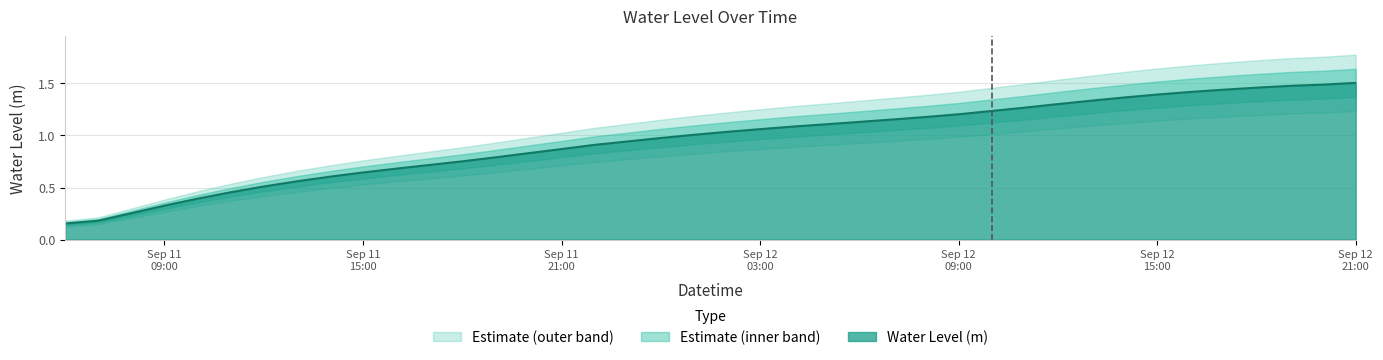

Reading left to right, what are all the values shown in this chart?

0.2	0.2	0.3	0.3	0.4	0.5	0.5	0.6	0.6	0.6	0.7	0.7	0.8	0.8	0.8	0.9	0.9	0.9	1.0	1.0	1.0	1.1	1.1	1.1	1.1	1.2	1.2	1.2	1.2	1.3	1.3	1.3	1.4	1.4	1.4	1.4	1.5	1.5	1.5	1.5